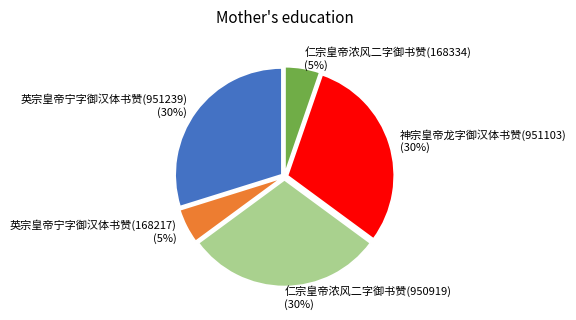

Count the number of slices in the pie.

5